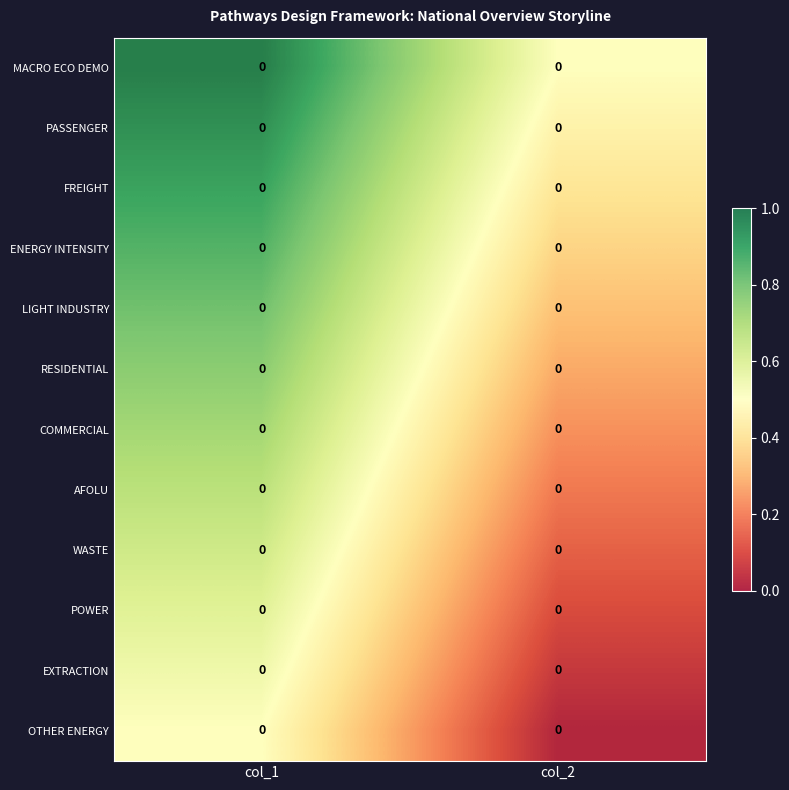

List the labels in order of WASTE value, smallest first.

col_2, col_1